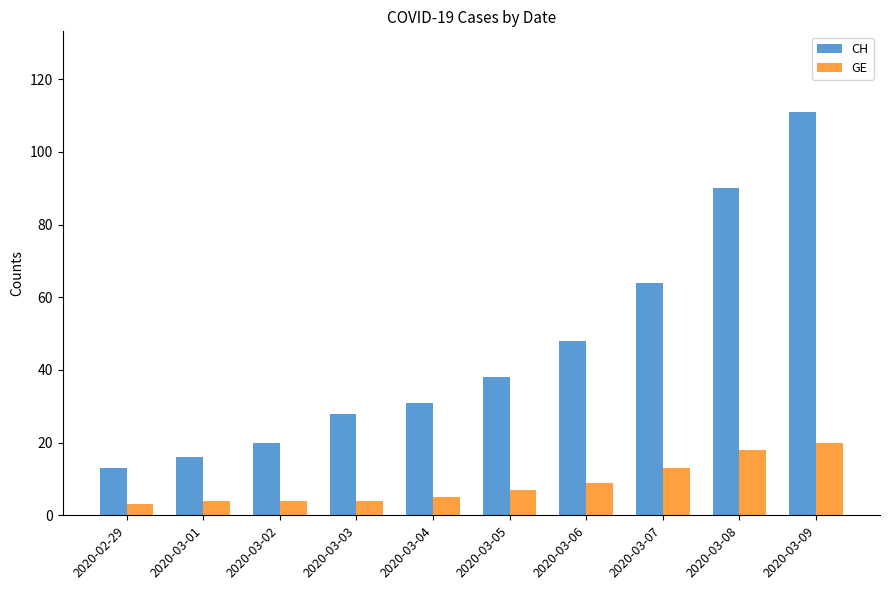

Count the number of categories in the chart.

10